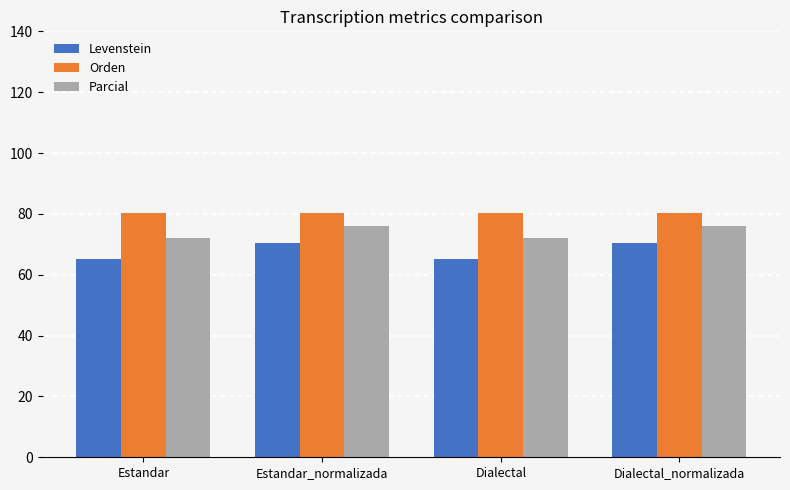

List the series in order of their peak value, lowest first.

Levenstein, Parcial, Orden